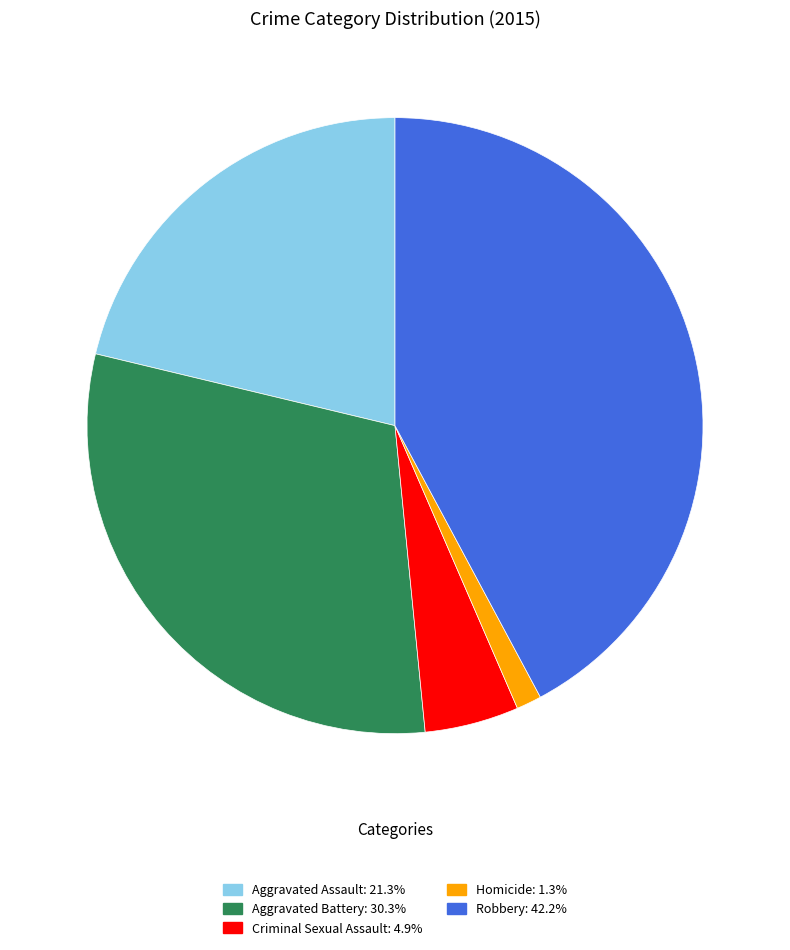

Do Criminal Sexual Assault and Robbery together represent more than half of the pie?

No